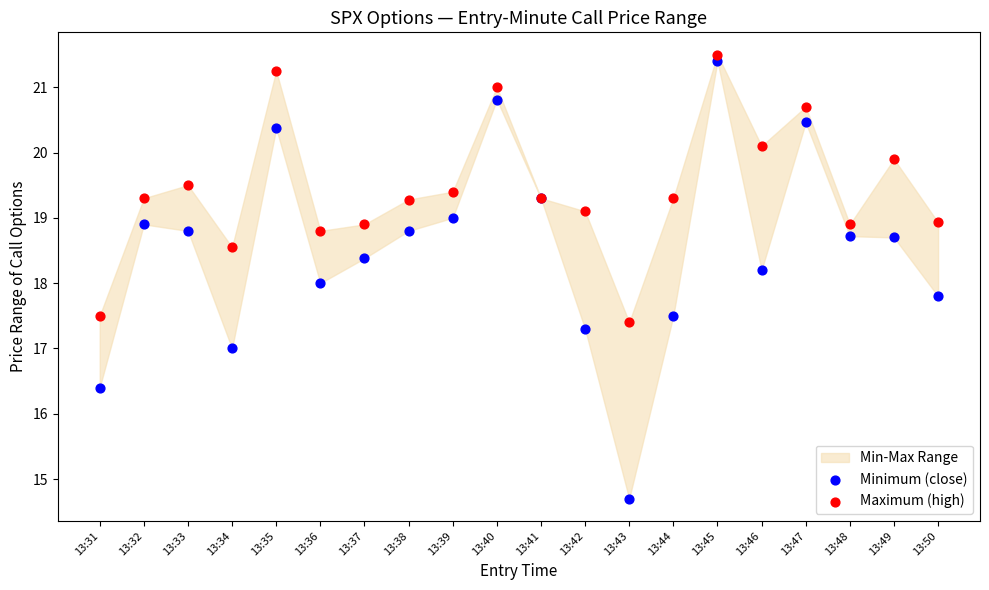

Which series has the widest spread of Y values?

Minimum (close)